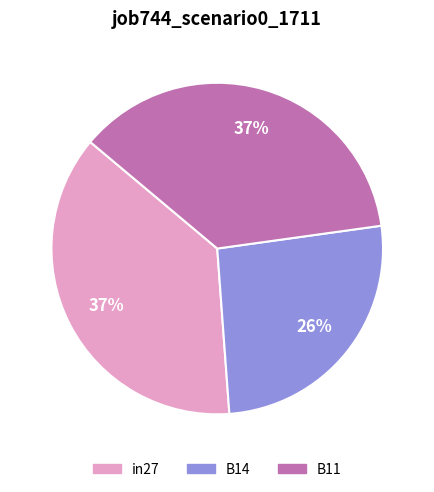

Is it true that in27 is 37% of the pie?

True